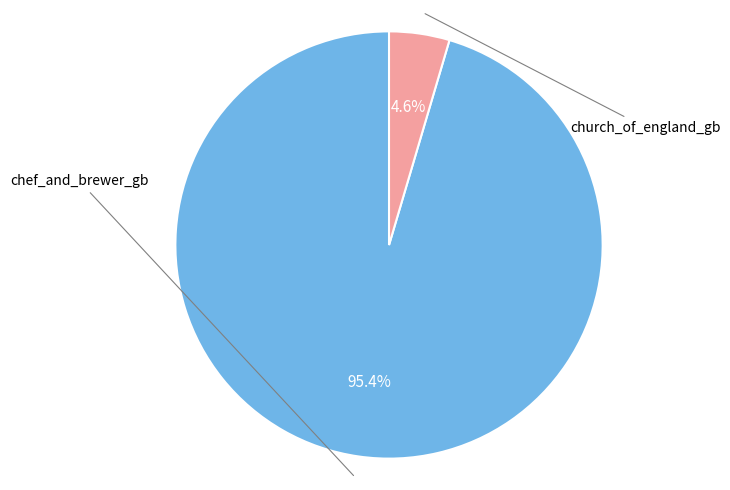

Is there any slice that represents more than half of the pie?

Yes